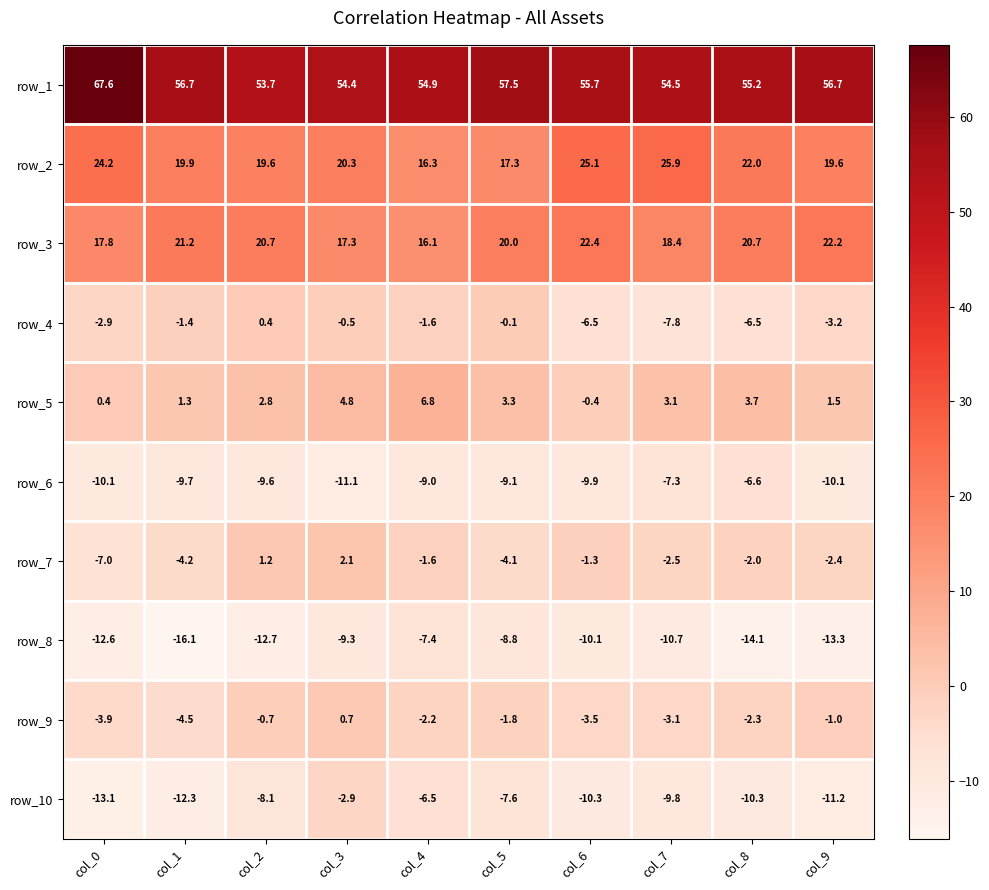

Which category has the highest value across all series?

col_0